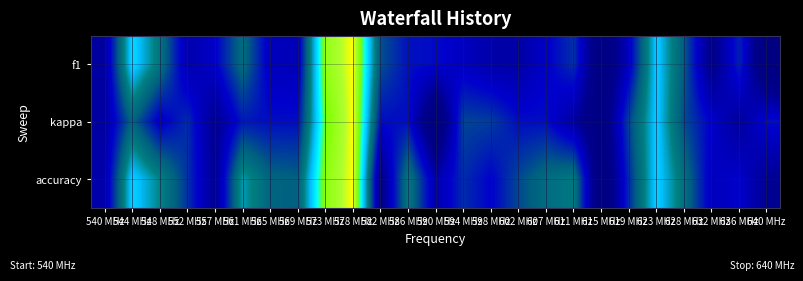

At how many categories does at least one series exceed 0?

25